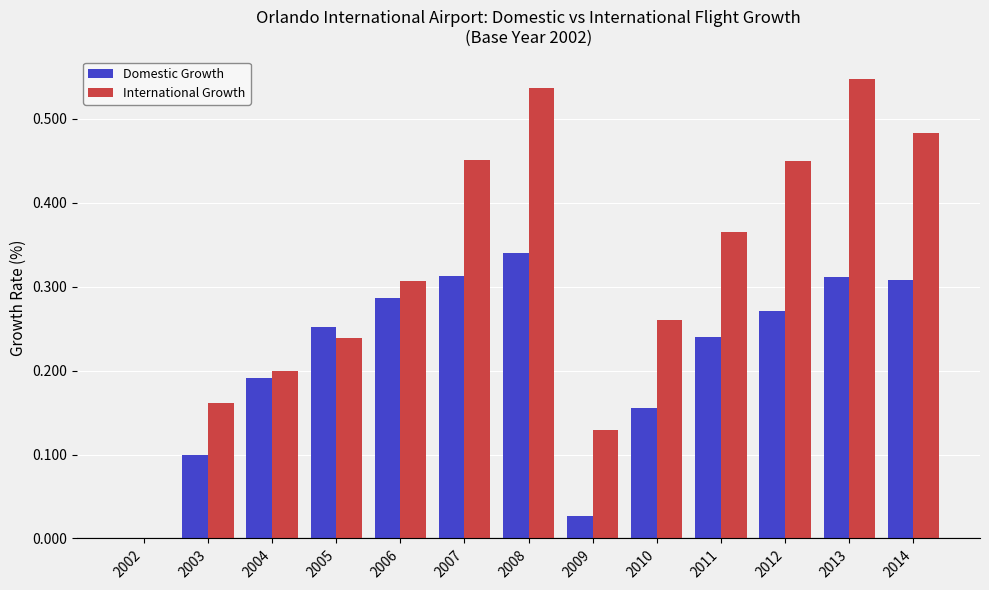

How many groups of bars are there?

13